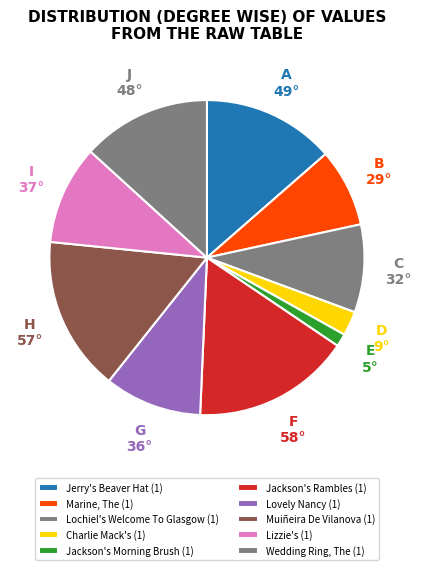

What percentage is NOT represented by Charlie Mack's (1)?

97.5%